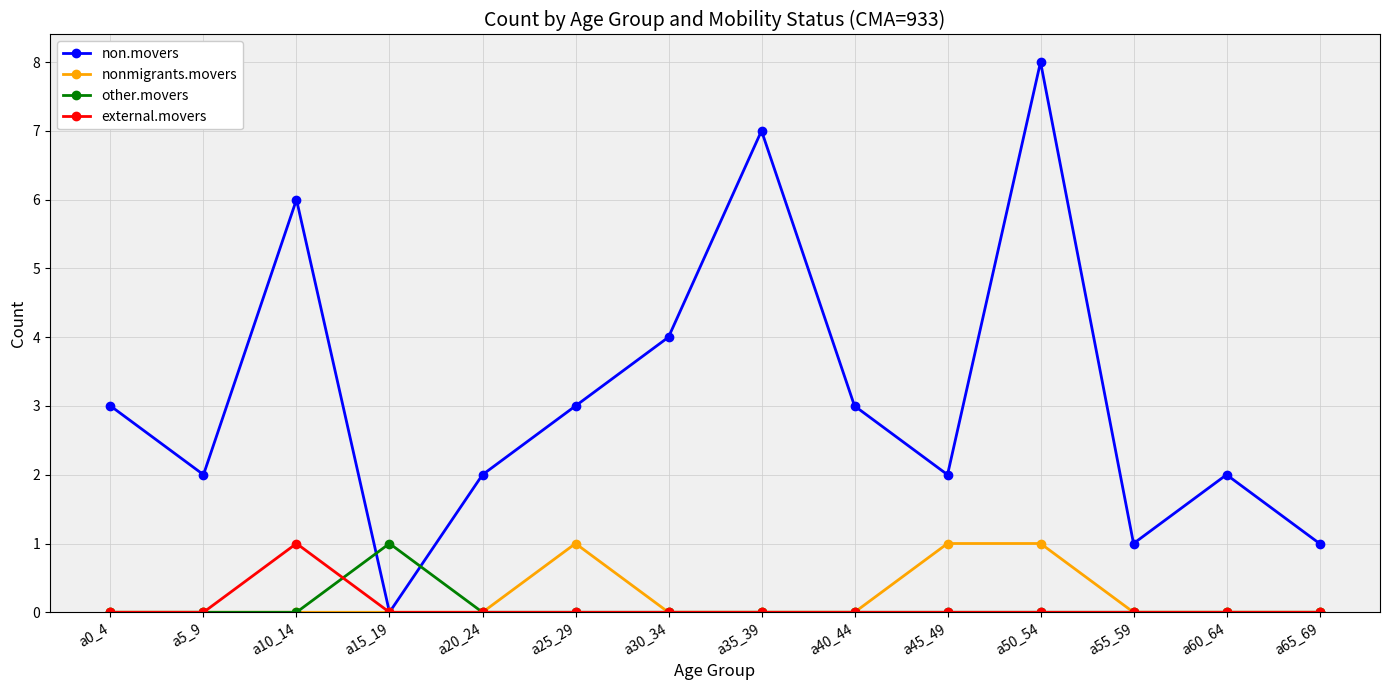

At which label does external.movers reach its peak?

a10_14